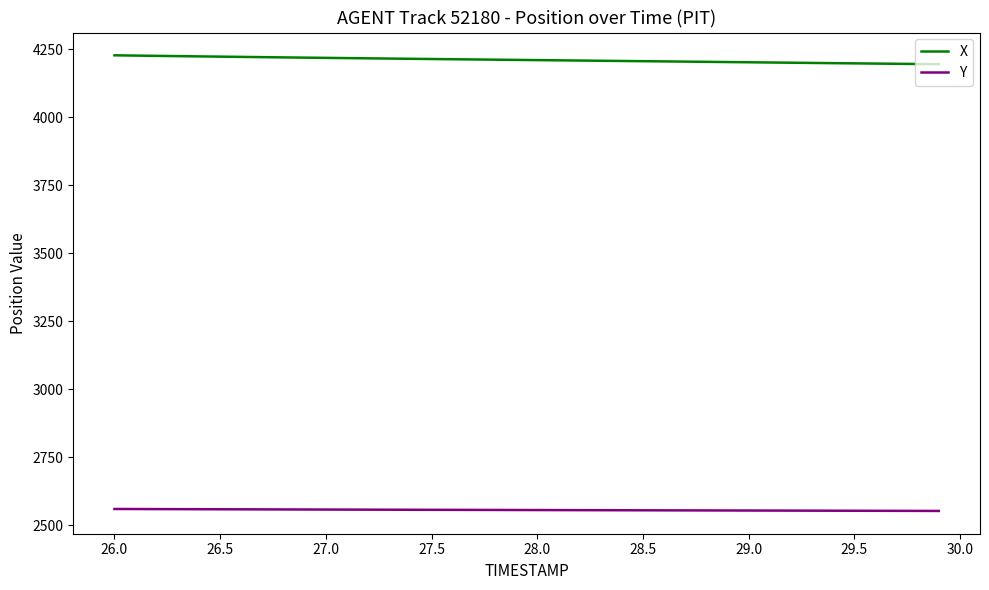

What is the minimum value for Y?

2553.4